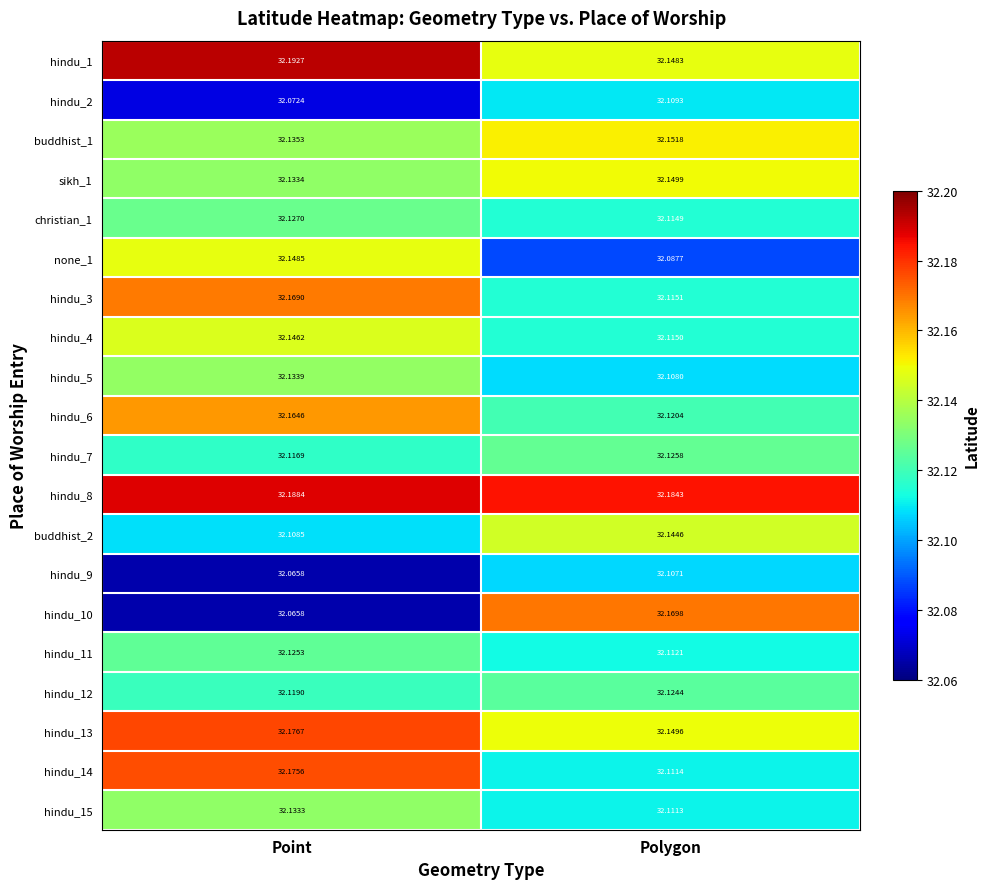

How many series are shown in this chart?

20